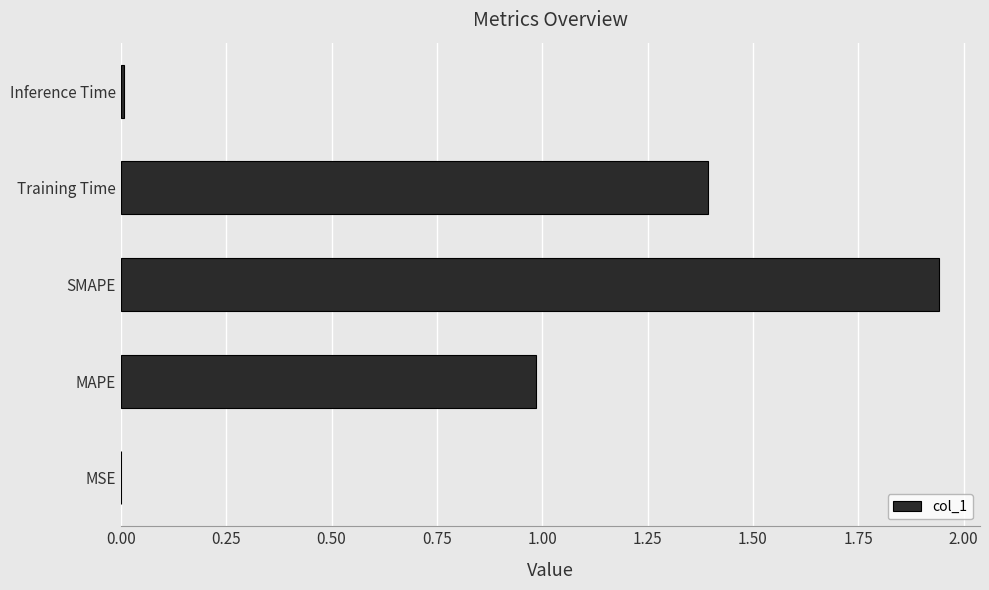

Which label corresponds to the largest value in the chart?

SMAPE